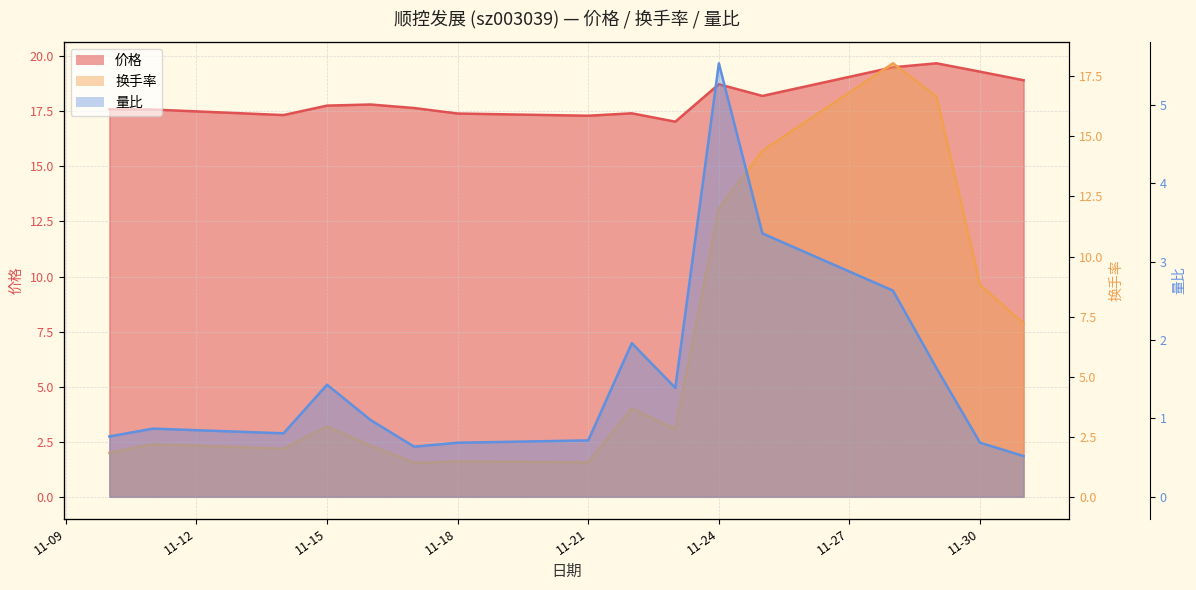

What is the difference between the maximum and second lowest values in the 量比 series?

4.9